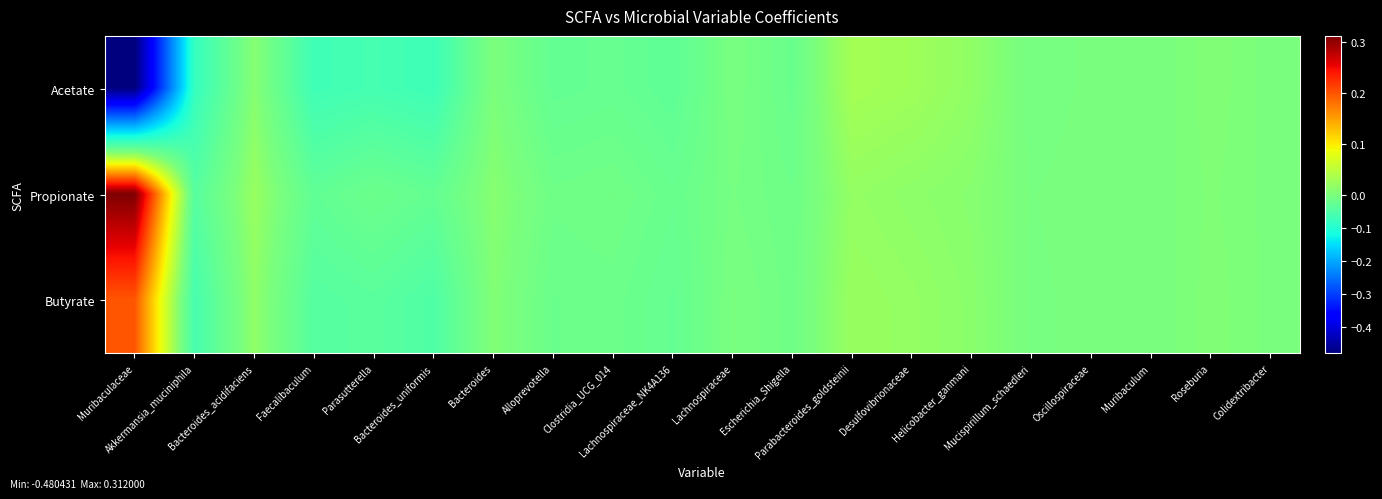

How many categories are shown in the chart?

20